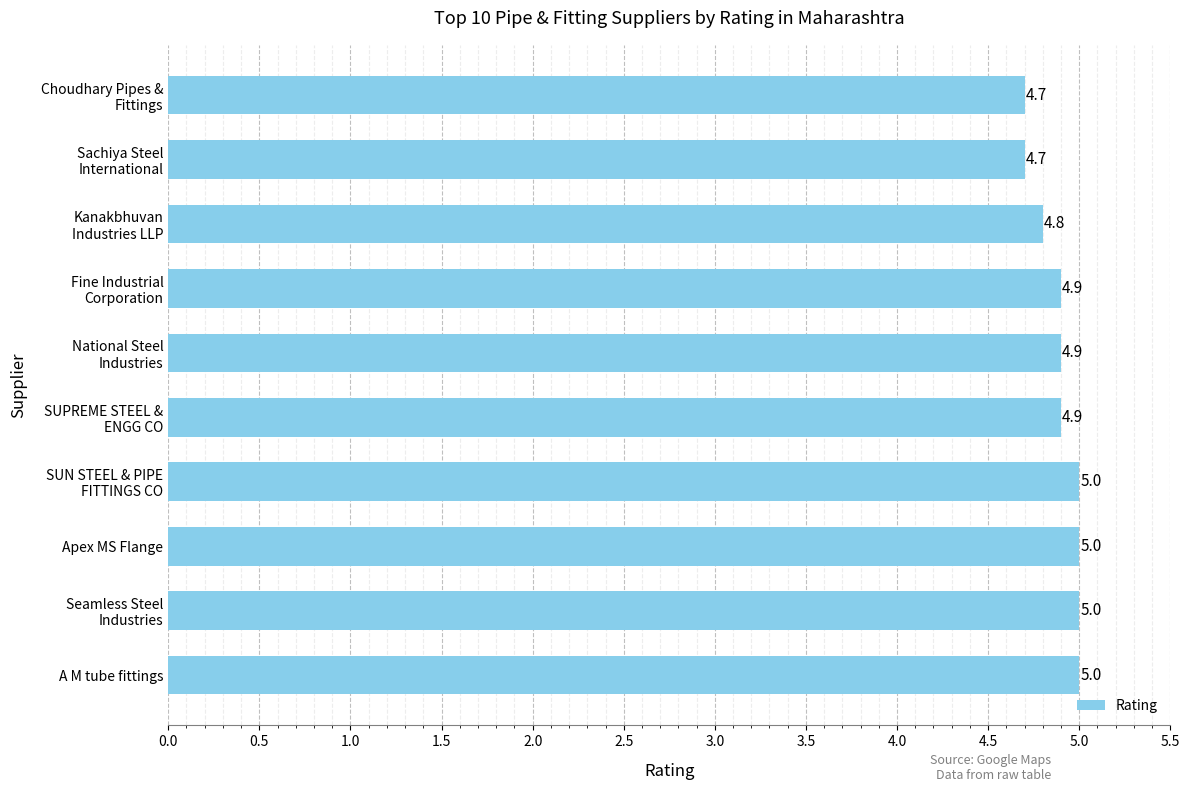

What is the average value?

4.9